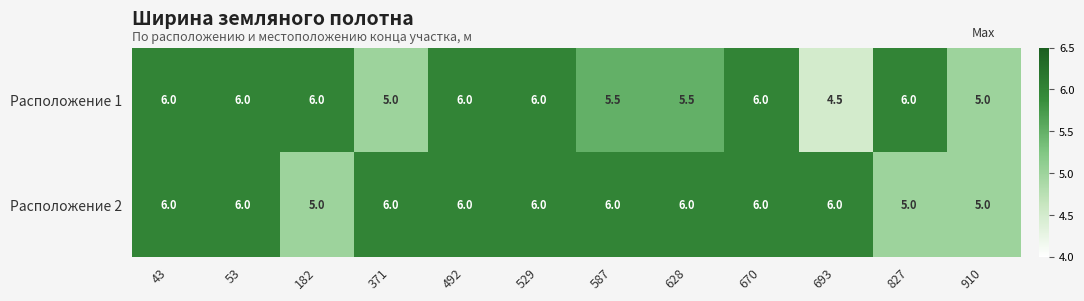

Count the Расположение 2 values in the range 6 to 7.

9